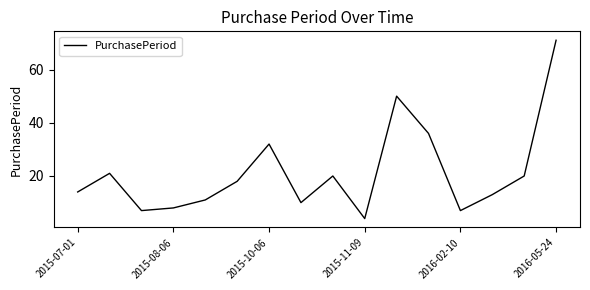

Does the chart display data point markers on the line(s)?

No